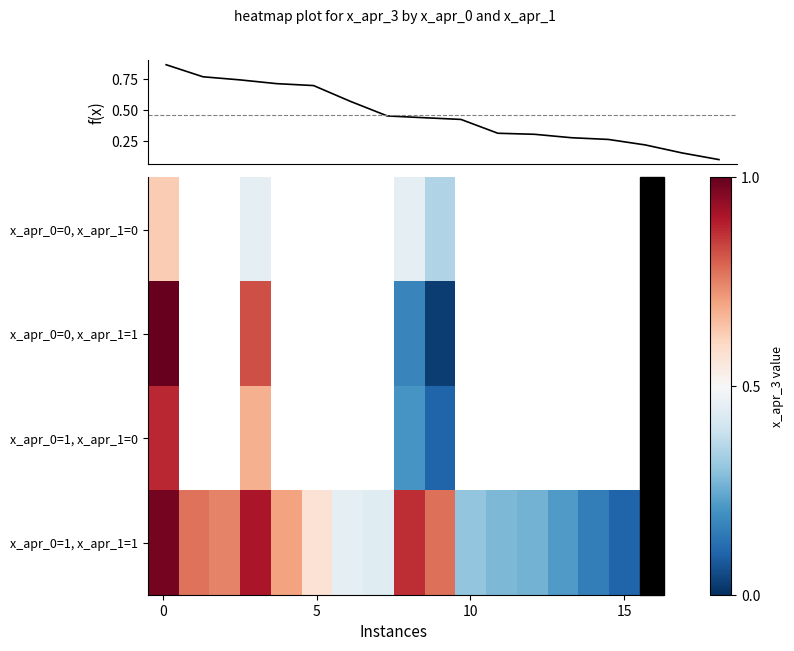

Which series has the largest total across all categories?

x_apr_0=1, x_apr_1=1